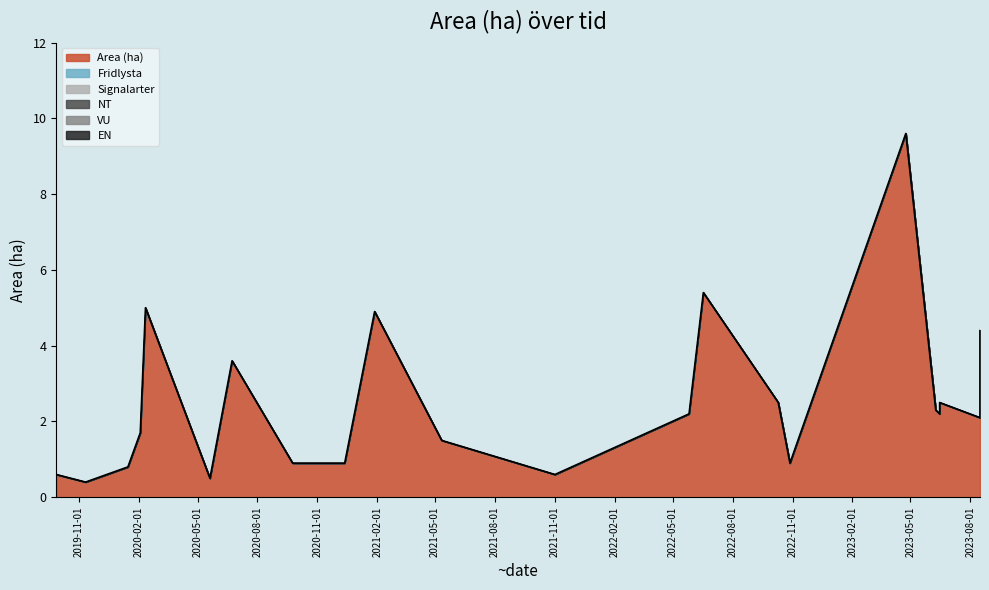

Rank the series at 2023-08-16 from lowest to highest value.

Fridlysta, Signalarter, NT, VU, EN, Area (ha)